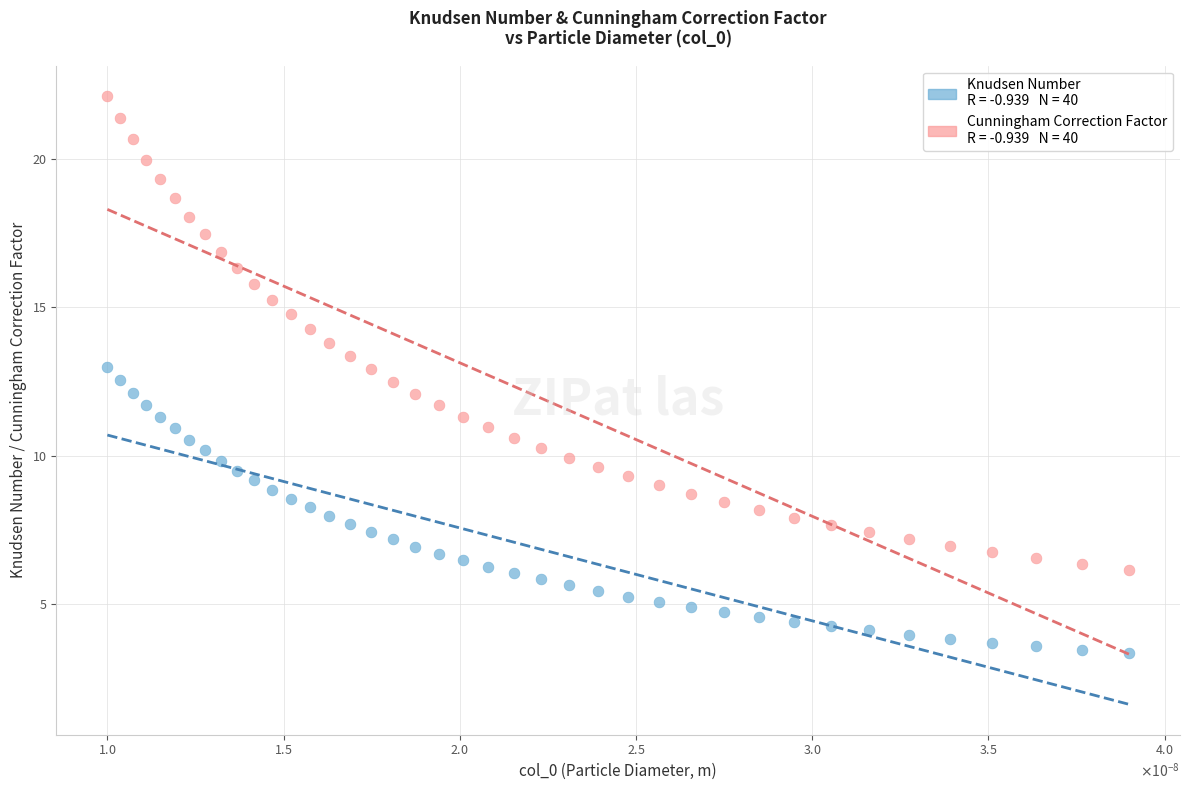

Across all data points, what is the range of Y values (max minus min)?

18.8